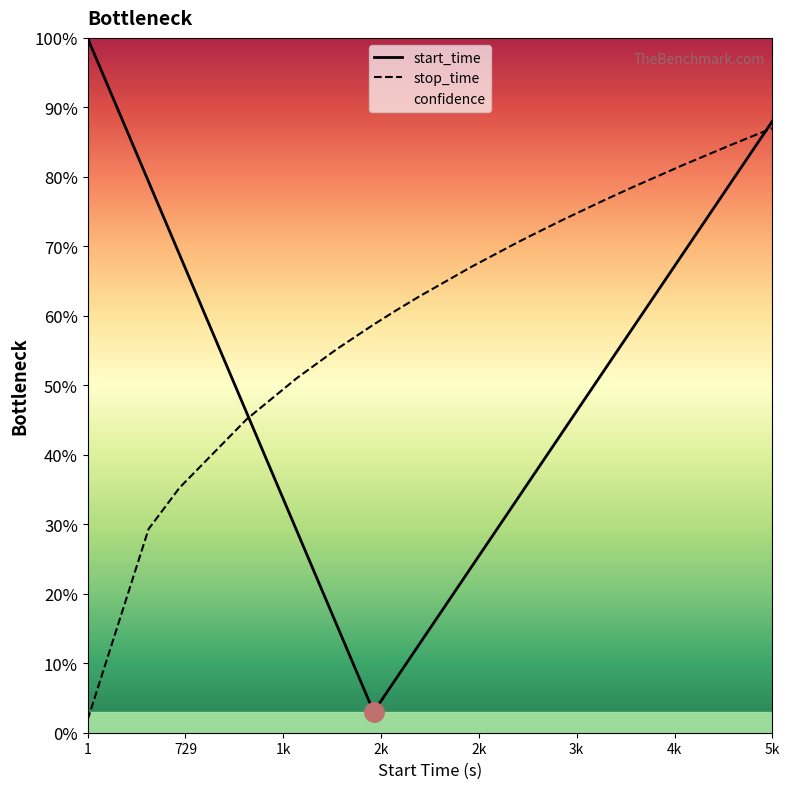

How many data points in start_time are above 51?

10